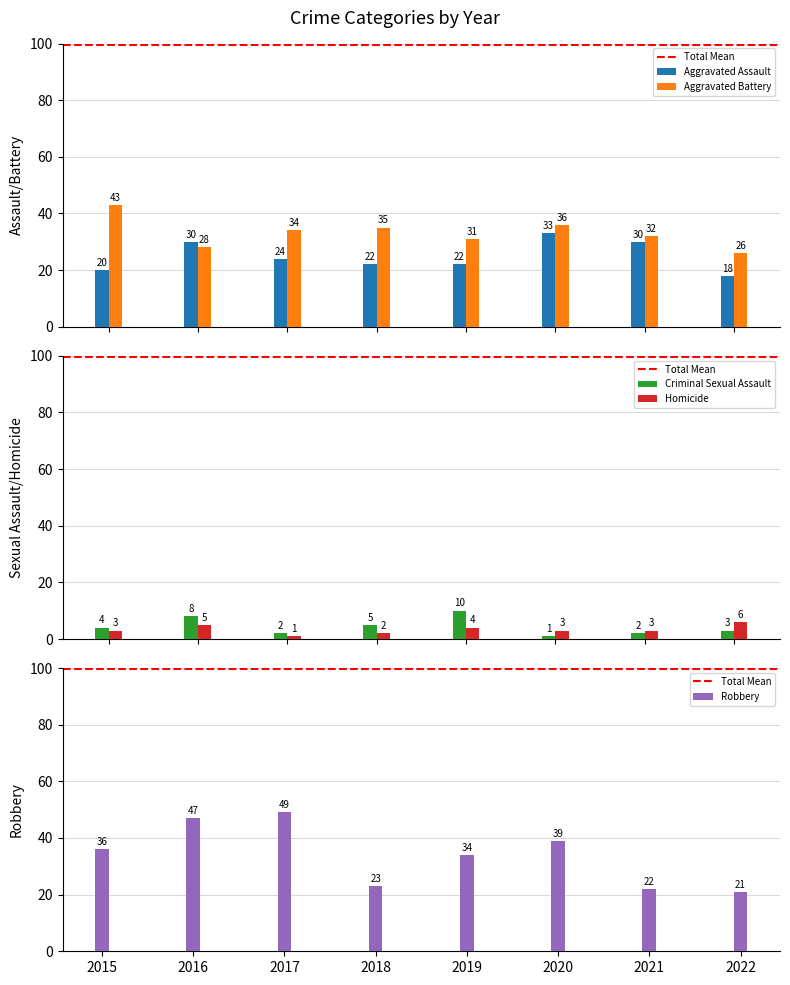

What is the difference between the highest and lowest values at 2017?

48